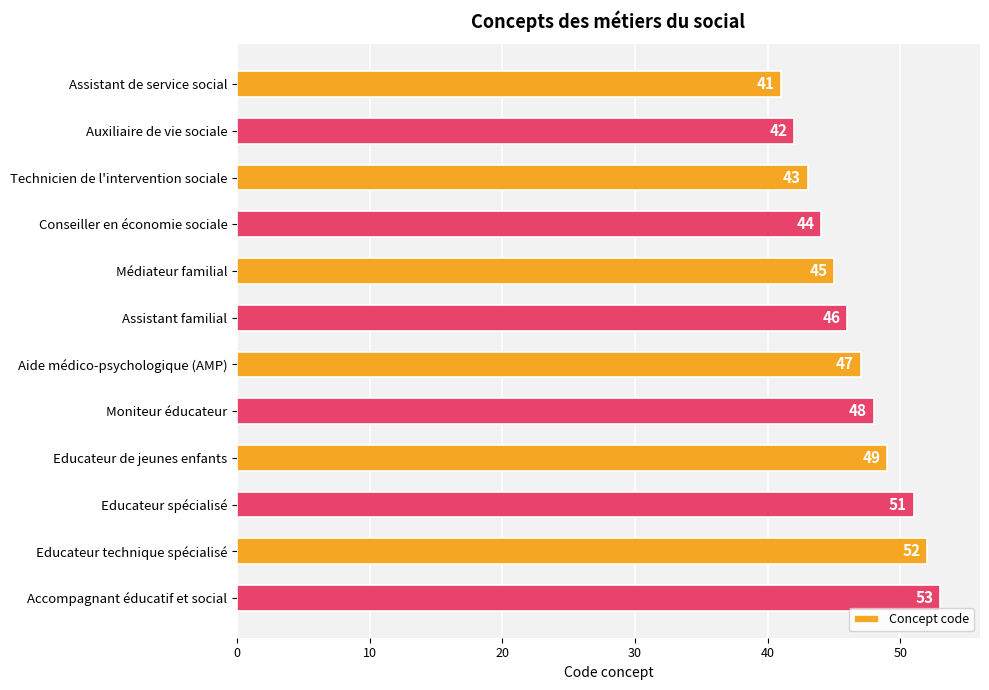

What is the average value?

47